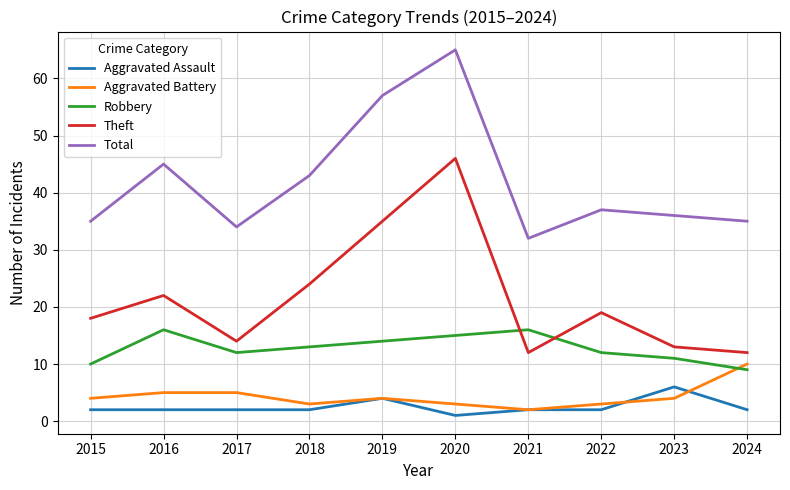

True or false: Theft and Aggravated Assault intersect in this chart.

False